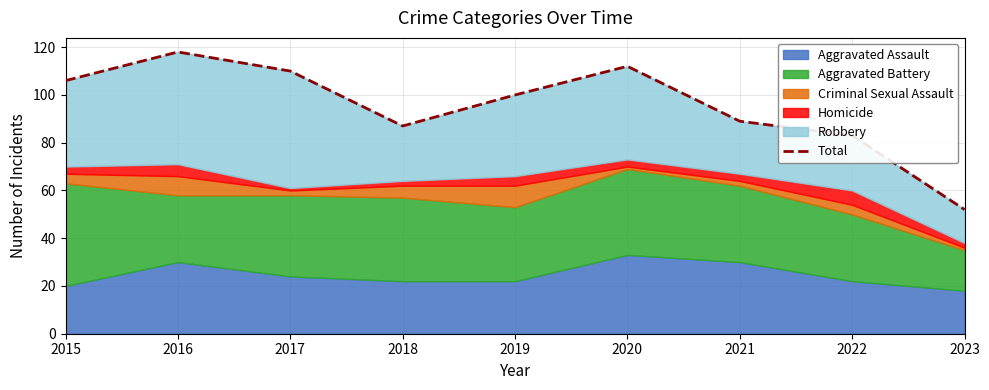

How many lines are shown in the chart?

1